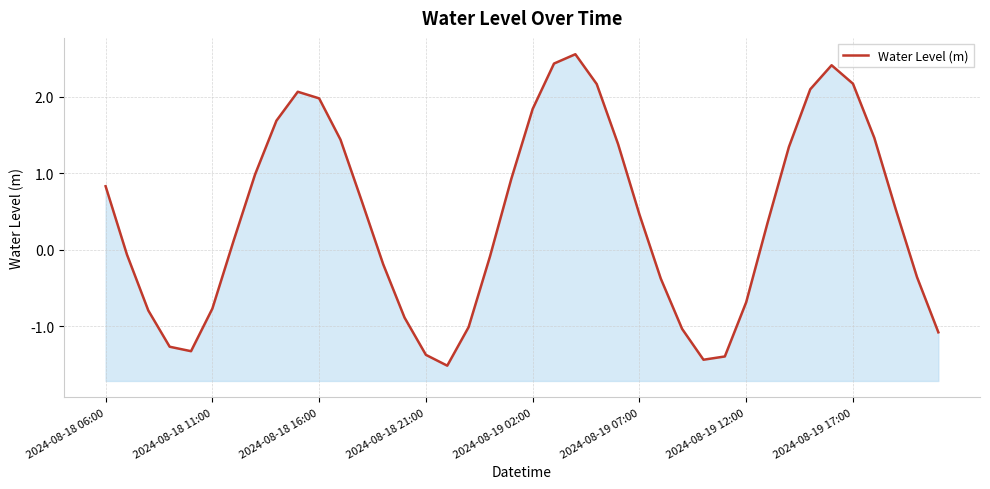

What is the difference between the values at 34 and 31?

2.1